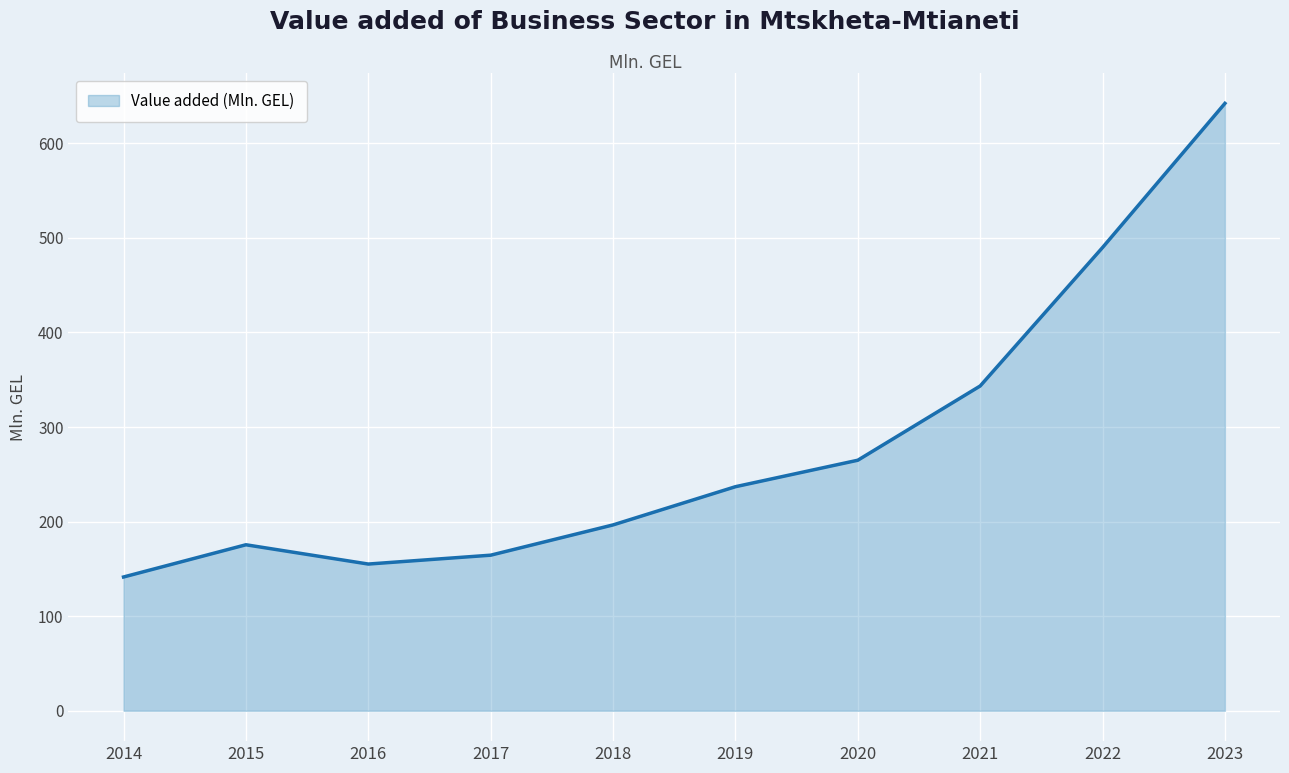

Is it true that the value at 2019 is 360.0?

False